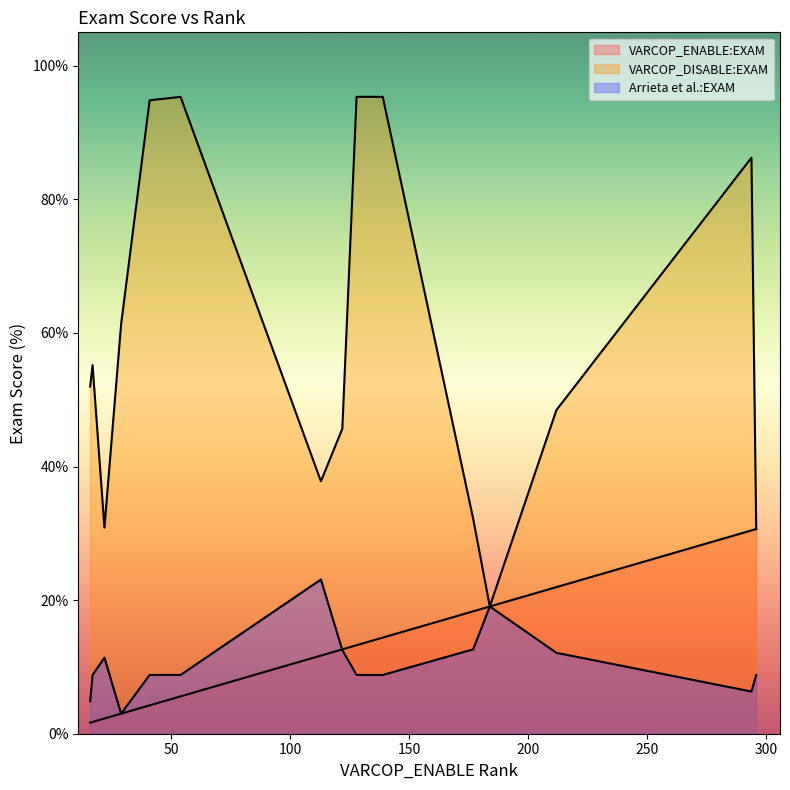

List the series in order of their peak value, highest first.

VARCOP_DISABLE:EXAM, VARCOP_ENABLE:EXAM, Arrieta et al.:EXAM